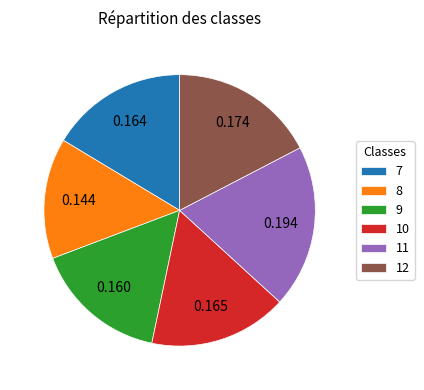

Is there a majority slice in this chart?

No